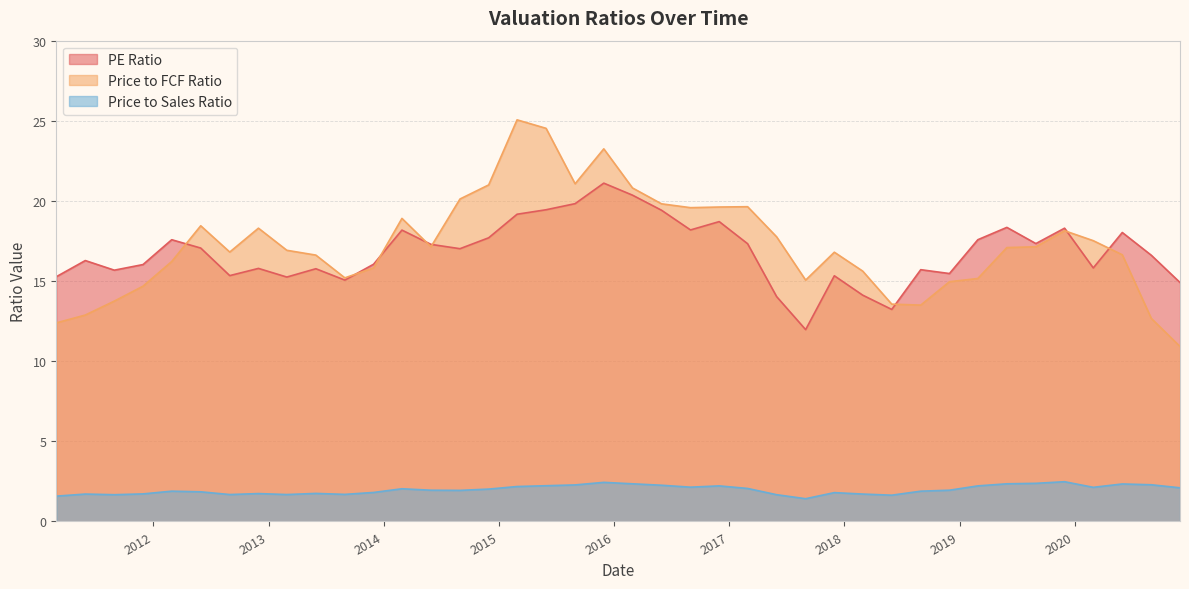

List the series in order of their peak value, highest first.

Price to FCF Ratio, PE Ratio, Price to Sales Ratio